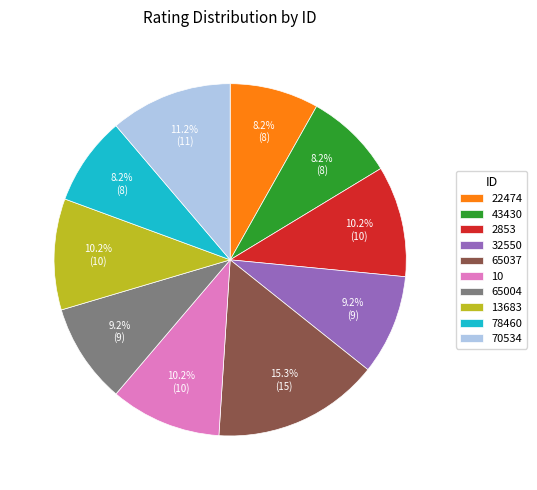

To the nearest percent, what percentage of the pie is 65004?

9%